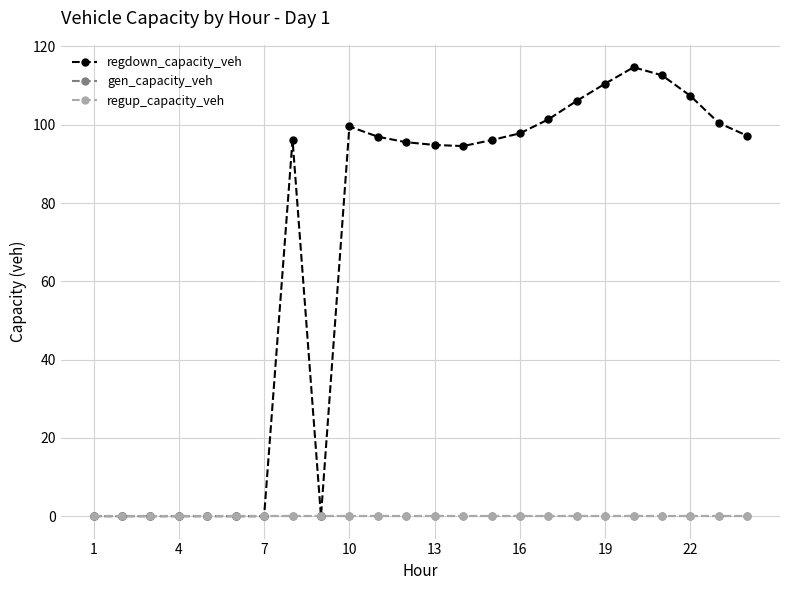

Which series has the largest range (max minus min)?

regdown_capacity_veh